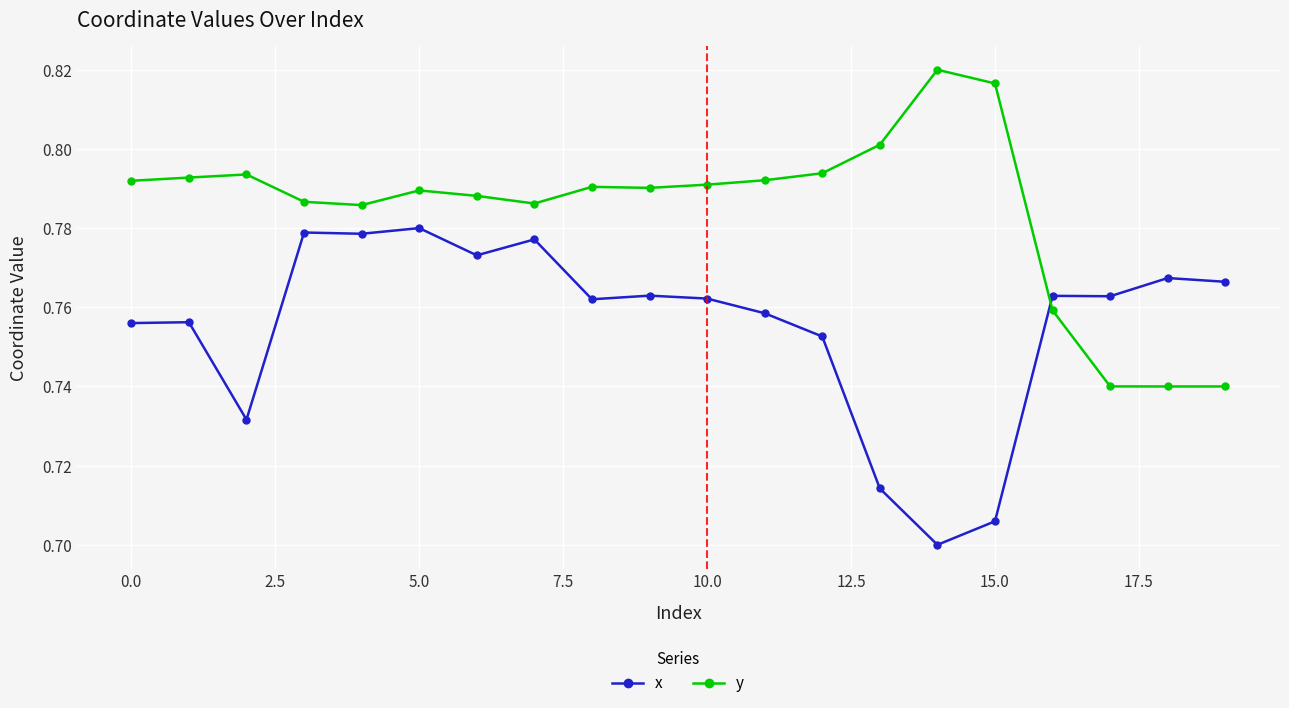

Rank the series by their maximum value, from lowest to highest.

x, y